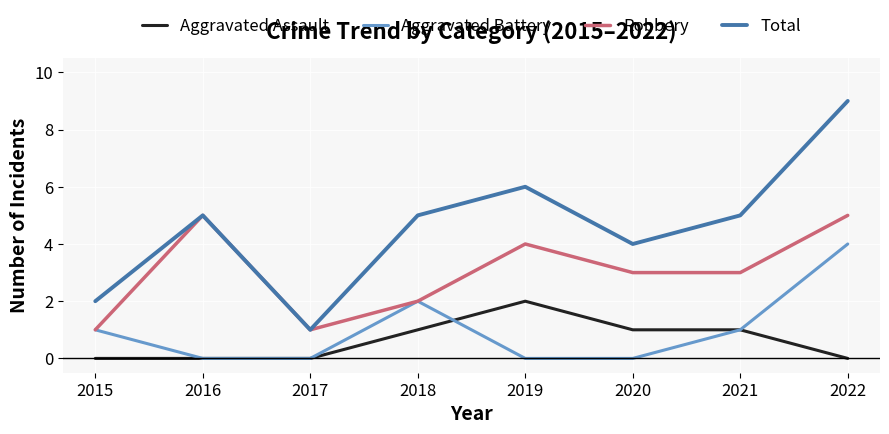

Reading left to right, list all the values displayed in this chart.

Aggravated Assault: 2015=0	2016=0	2017=0	2018=1	2019=2	2020=1	2021=1	2022=0
Aggravated Battery: 2015=1	2016=0	2017=0	2018=2	2019=0	2020=0	2021=1	2022=4
Robbery: 2015=1	2016=5	2017=1	2018=2	2019=4	2020=3	2021=3	2022=5
Total: 2015=2	2016=5	2017=1	2018=5	2019=6	2020=4	2021=5	2022=9